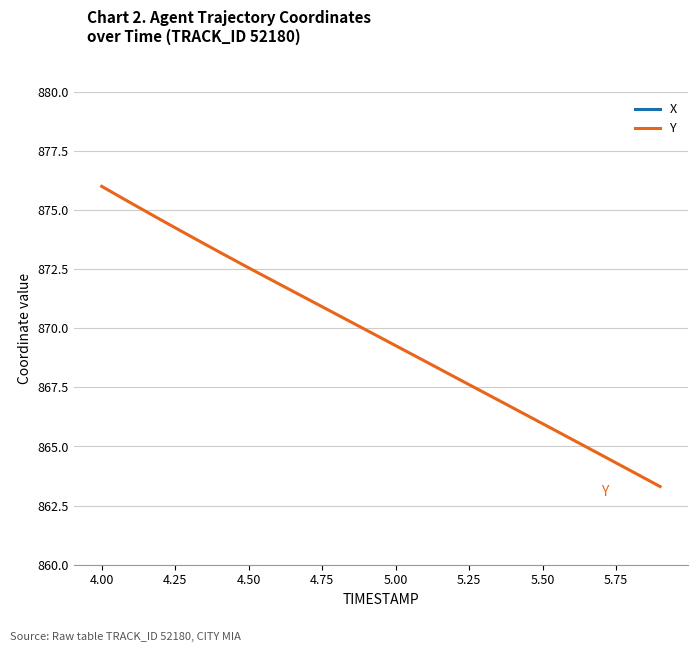

At which label does Y reach its peak?

4.00